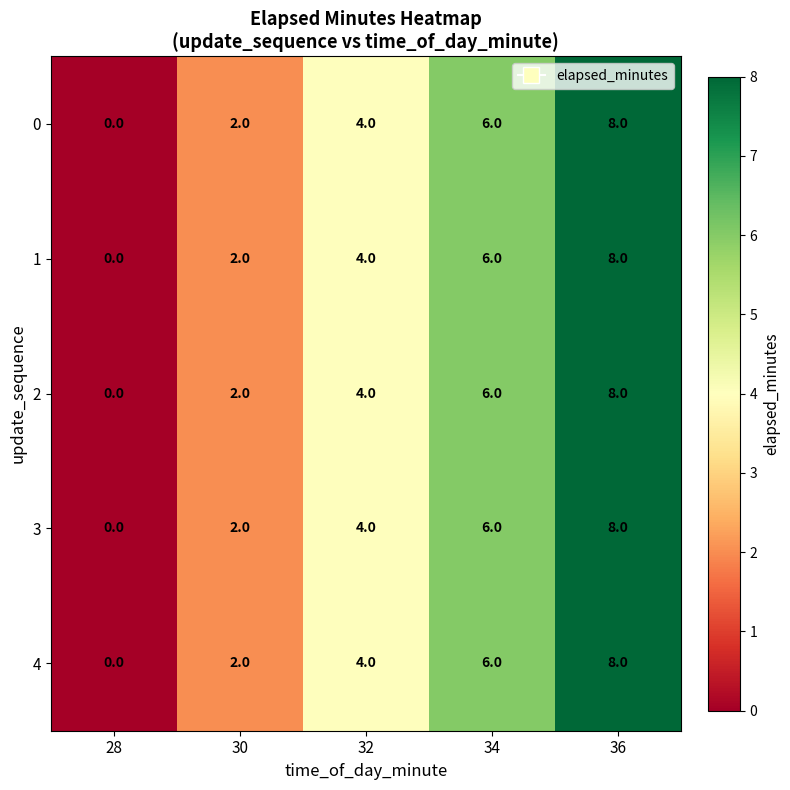

Reading left to right, list all the values displayed in this chart.

0: 0	2	4	6	8
1: 0	2	4	6	8
2: 0	2	4	6	8
3: 0	2	4	6	8
4: 0	2	4	6	8